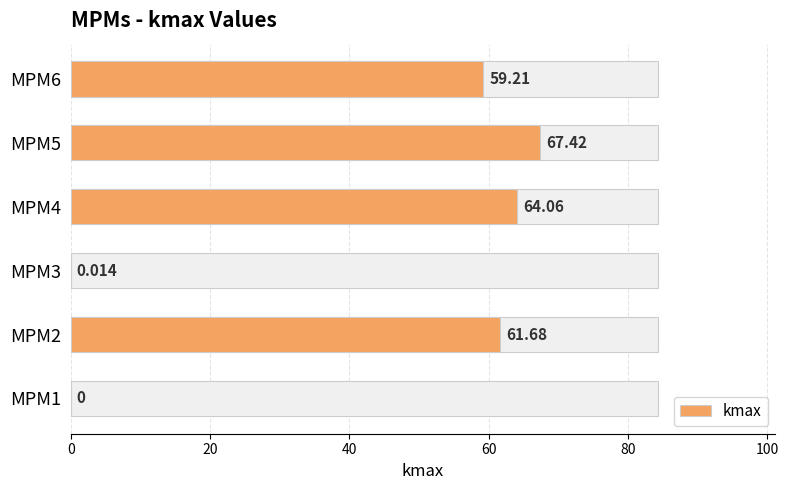

What is the sum of the values at MPM2 and MPM3?

61.7